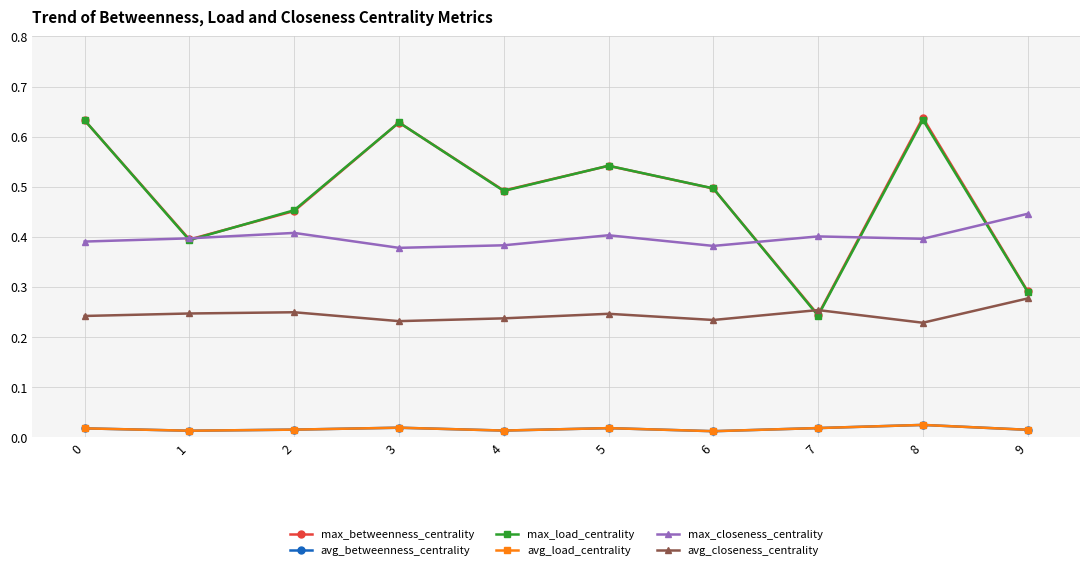

At 0, list the series in order from smallest to largest.

avg_betweenness_centrality, avg_load_centrality, avg_closeness_centrality, max_closeness_centrality, max_betweenness_centrality, max_load_centrality